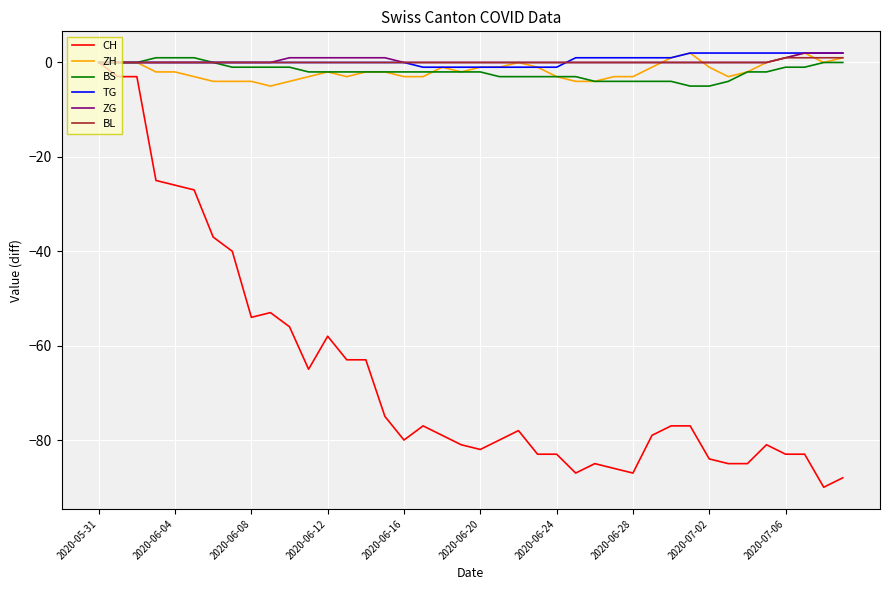

Which series has the widest spread of values?

CH